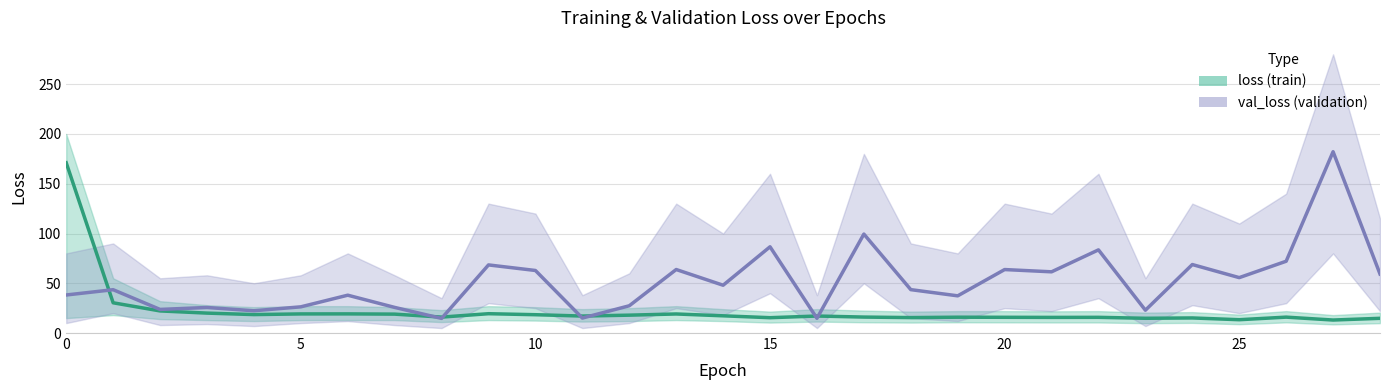

List the series in order of their overall mean, highest first.

val_loss (validation), loss (train)